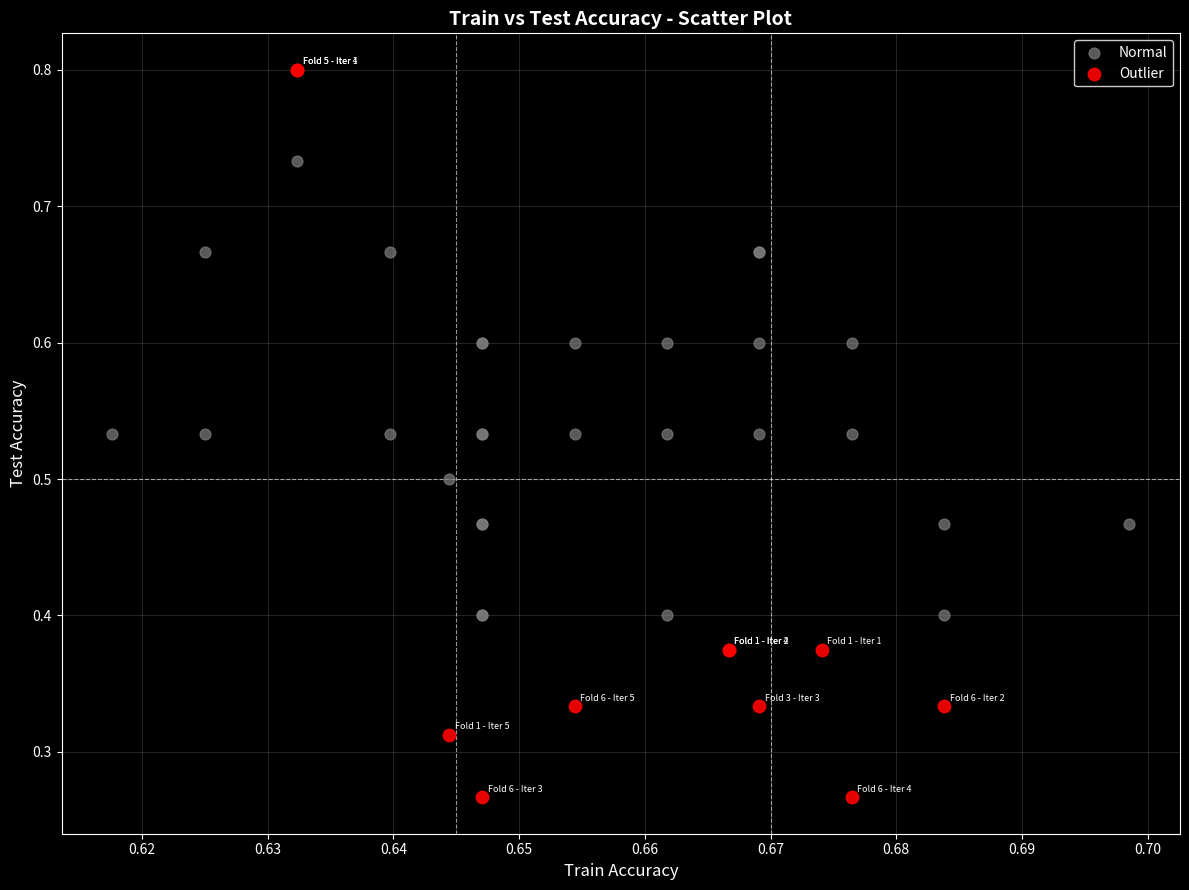

Which series has the largest Y range (max minus min)?

Outlier